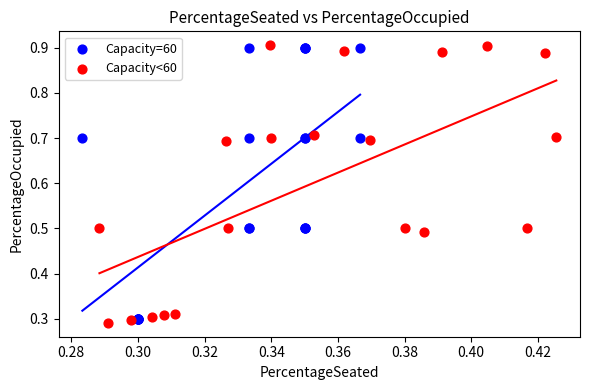

What are all the series names shown in the legend?

Capacity=60, Capacity<60